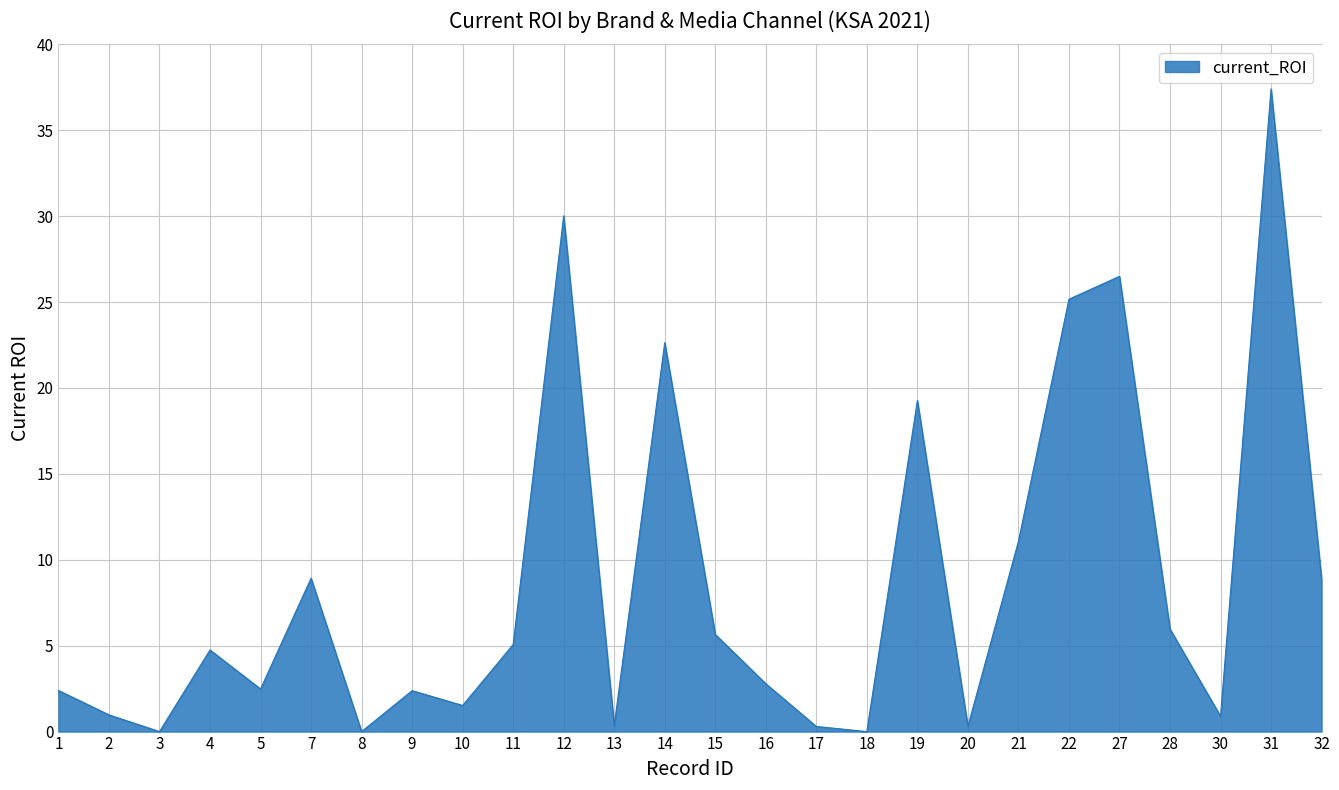

Which label corresponds to the largest value in the chart?

31